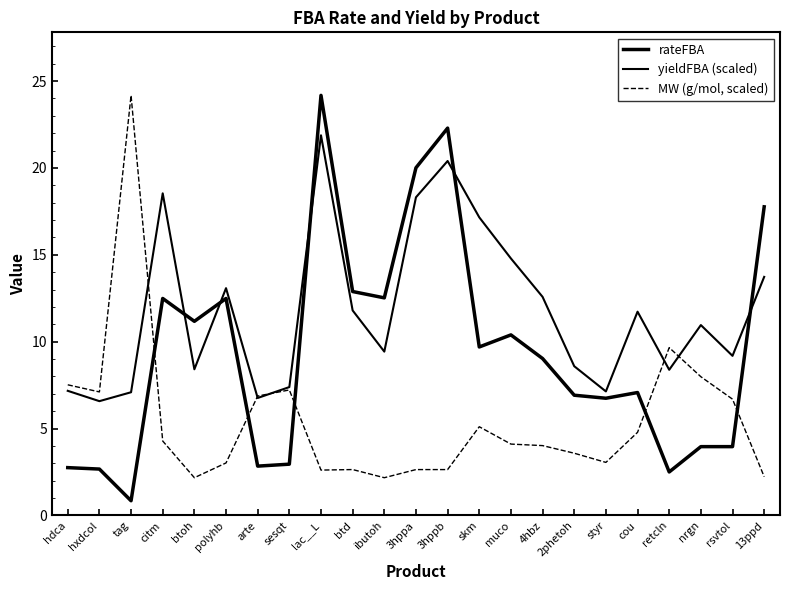

Which series has the largest range (max minus min)?

rateFBA